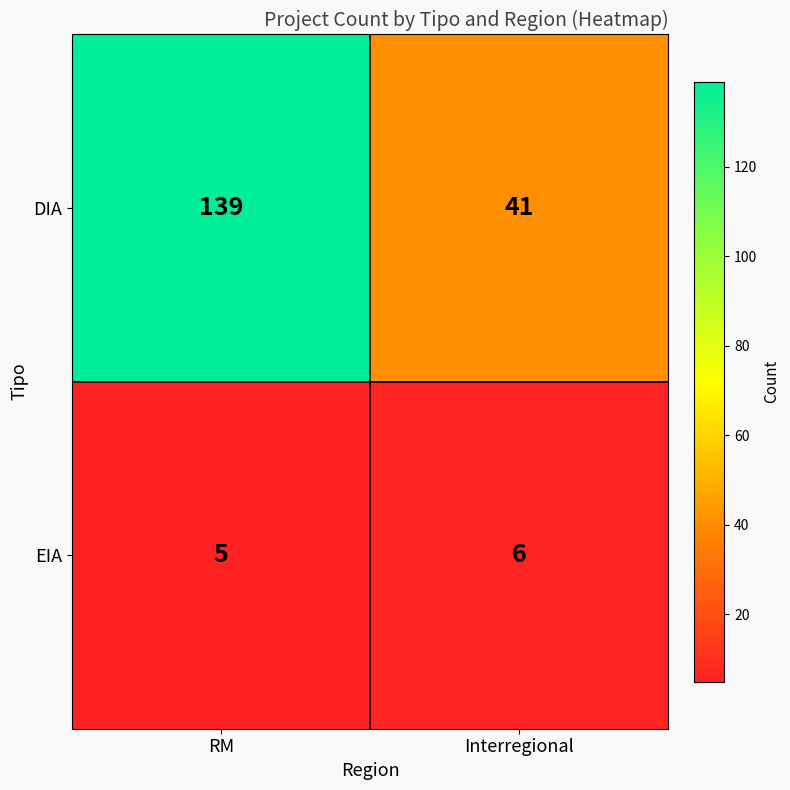

What is the average value of the DIA series?

90